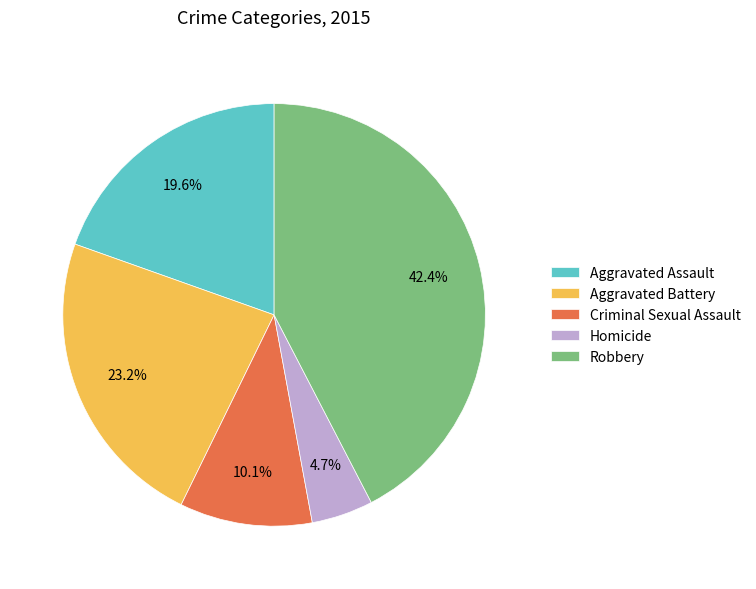

Count the number of slices in the pie.

5